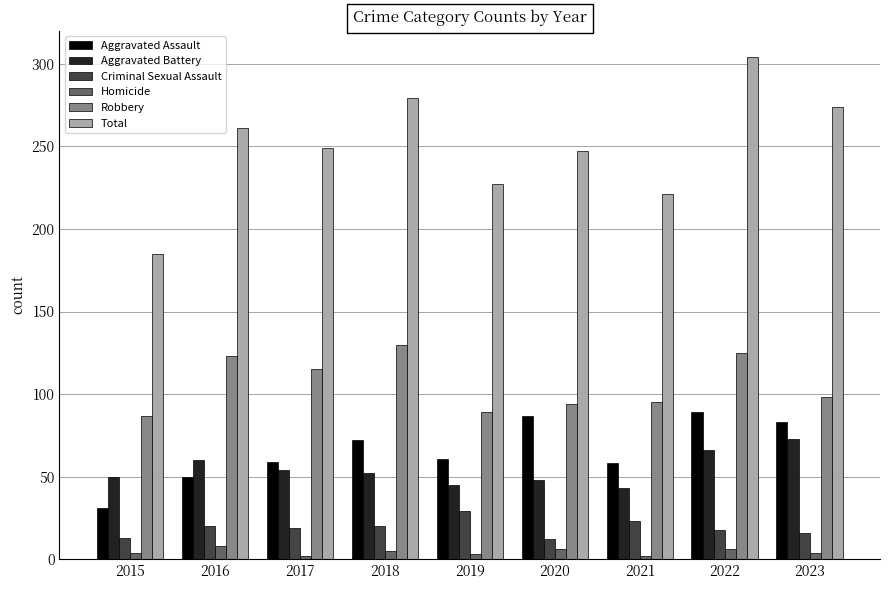

At which label is Robbery closest to 108?

2017